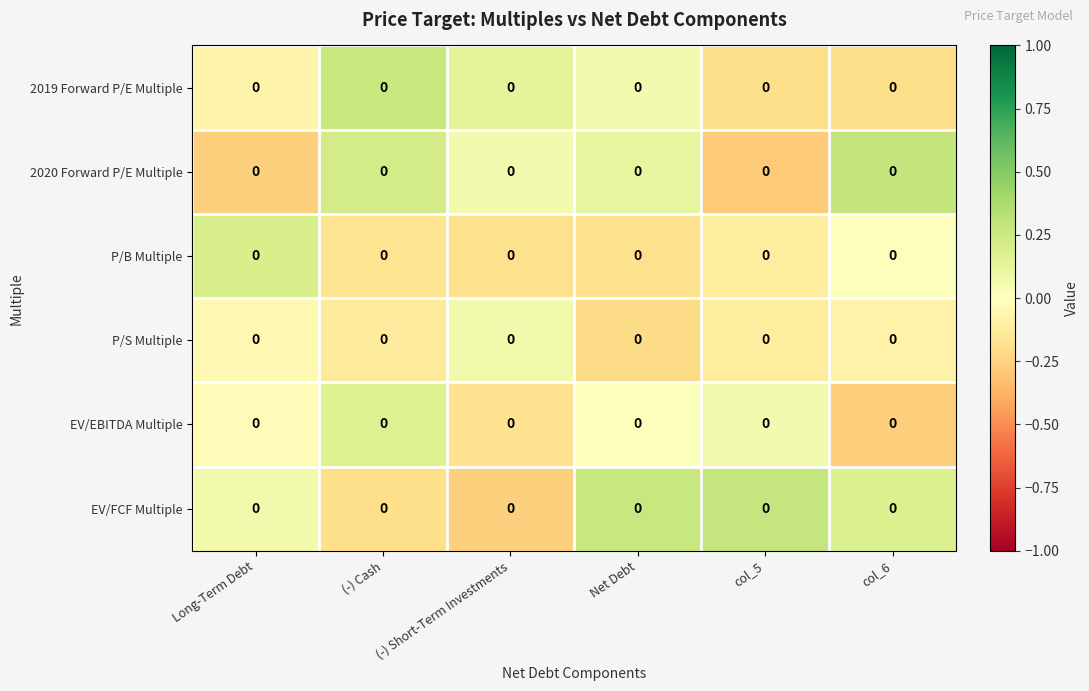

Which category has the lowest value in the 2019 Forward P/E Multiple series?

col_6